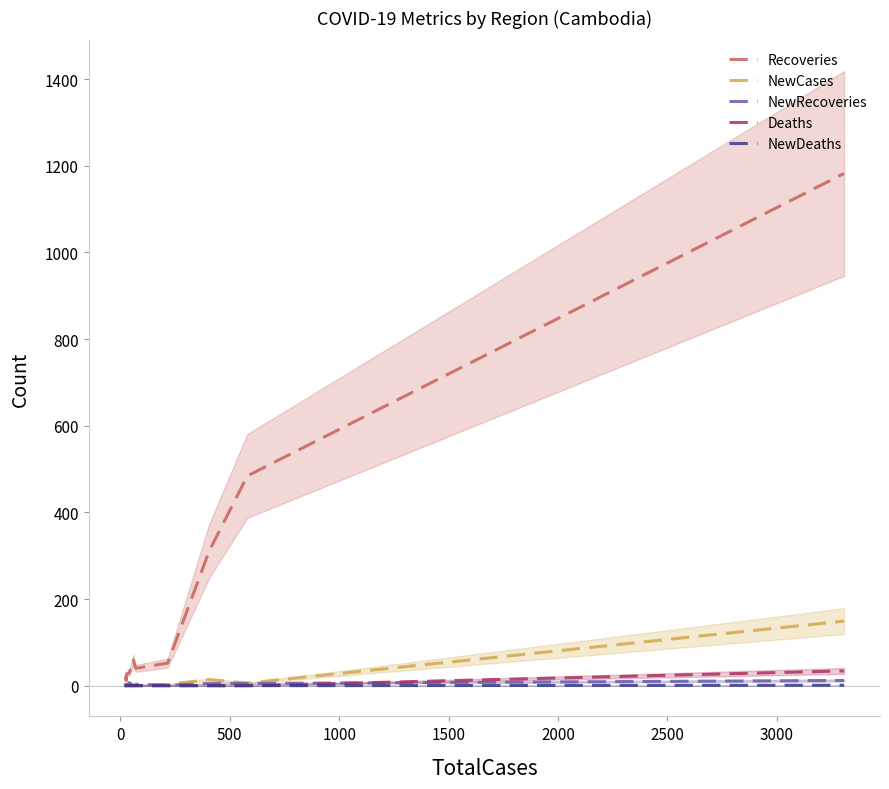

At which label is NewRecoveries closest to 6?

2000